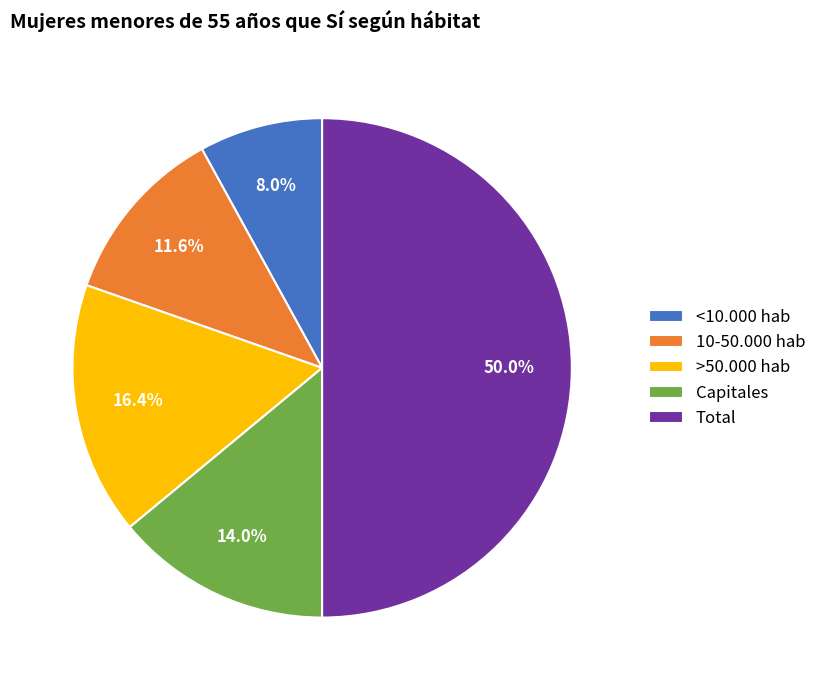

How many slices are in this pie chart?

5